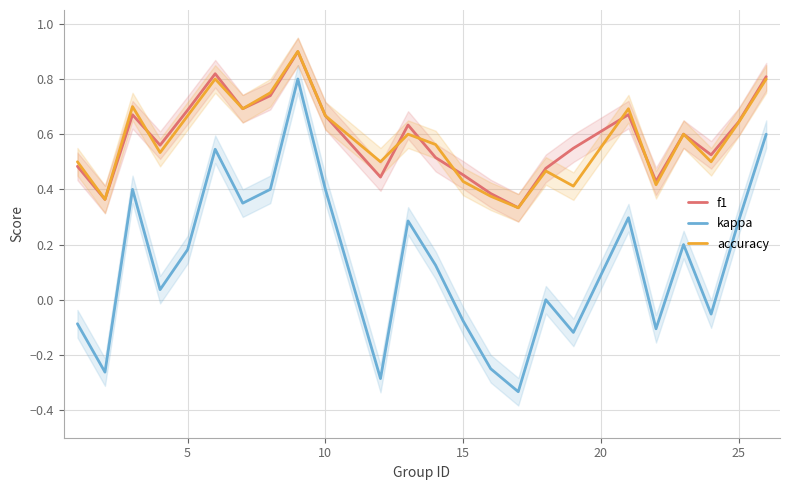

What is the maximum value for f1?

0.9